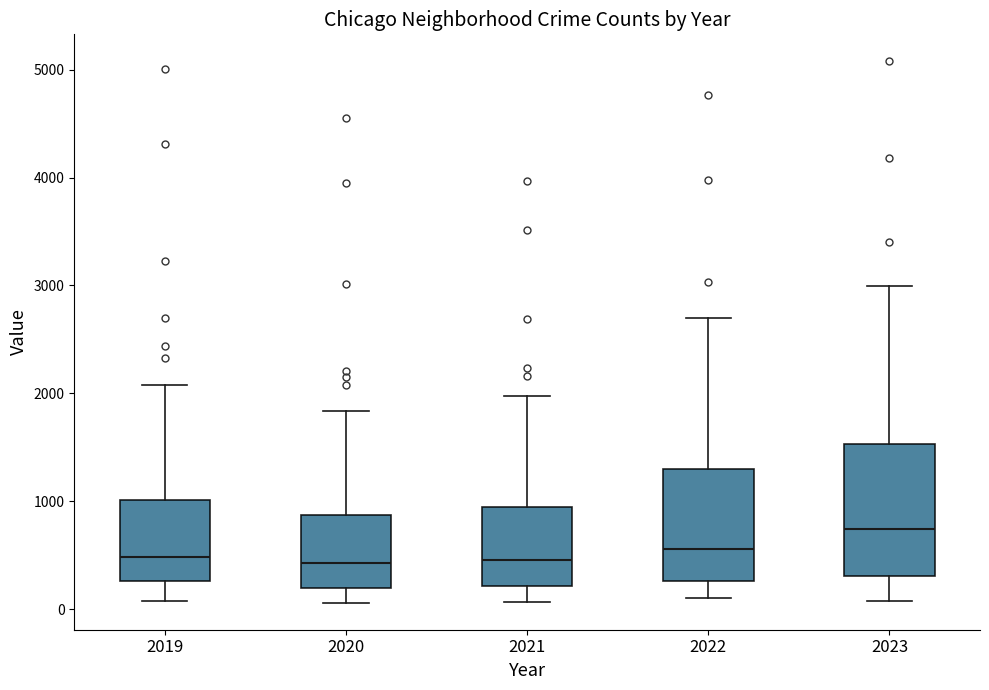

Comparing the boxes themselves (not the whiskers), which one is the tallest?

2023